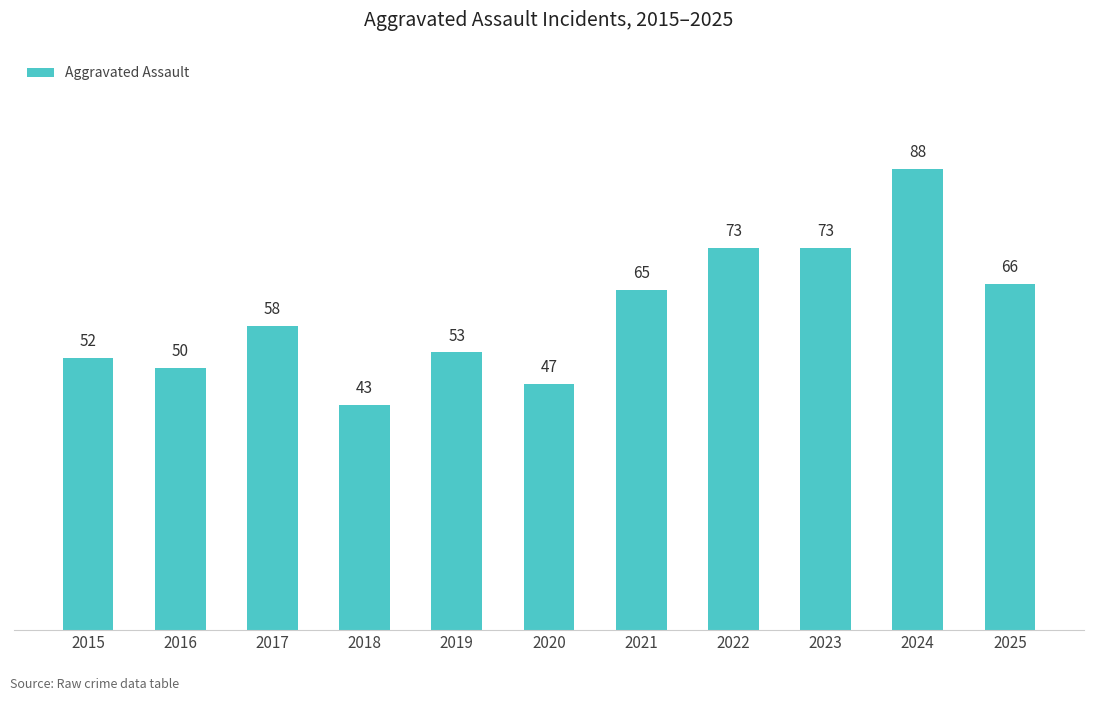

What is the change in value from 2019 to 2023?

+20